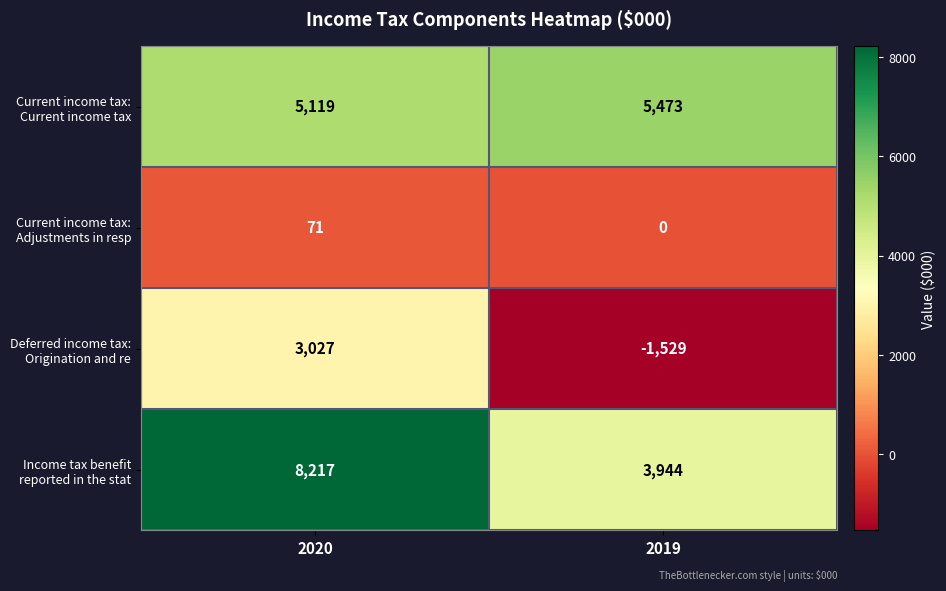

Which category has the lowest value across all series?

2019